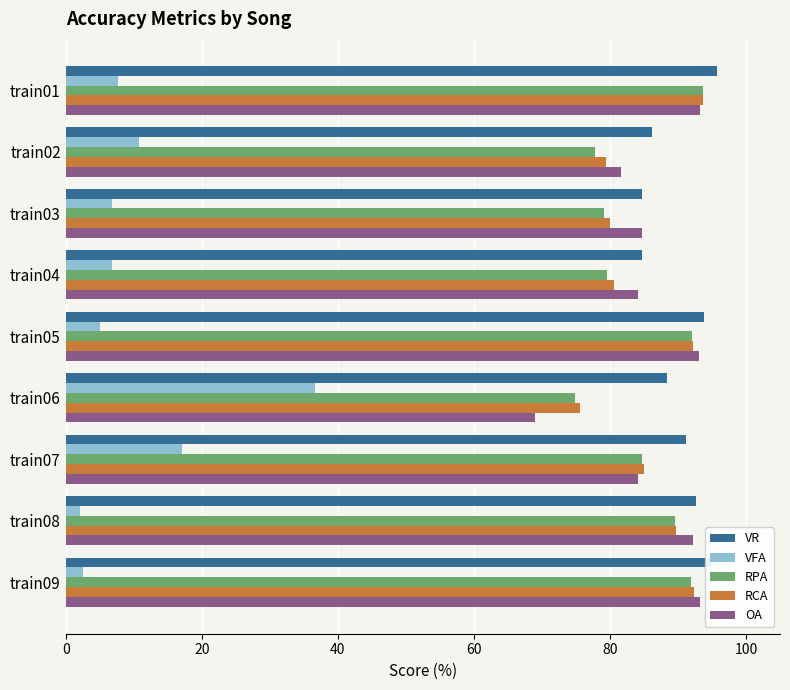

What is the maximum value shown in the chart?

95.7